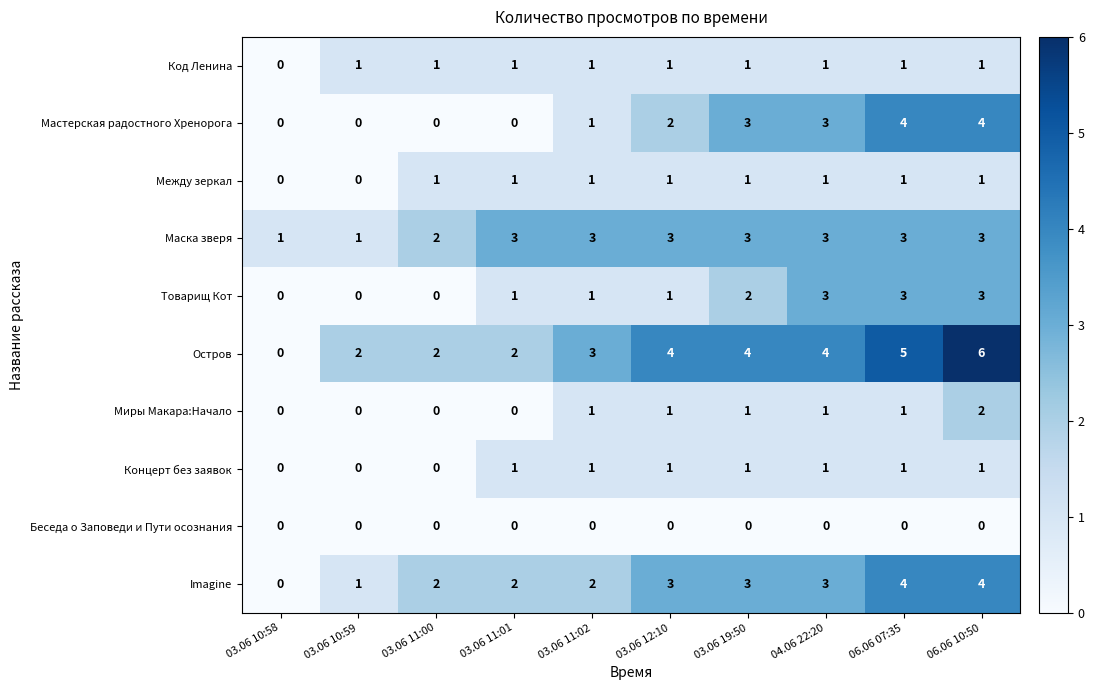

What is the difference between the second highest and minimum values in the Остров series?

5